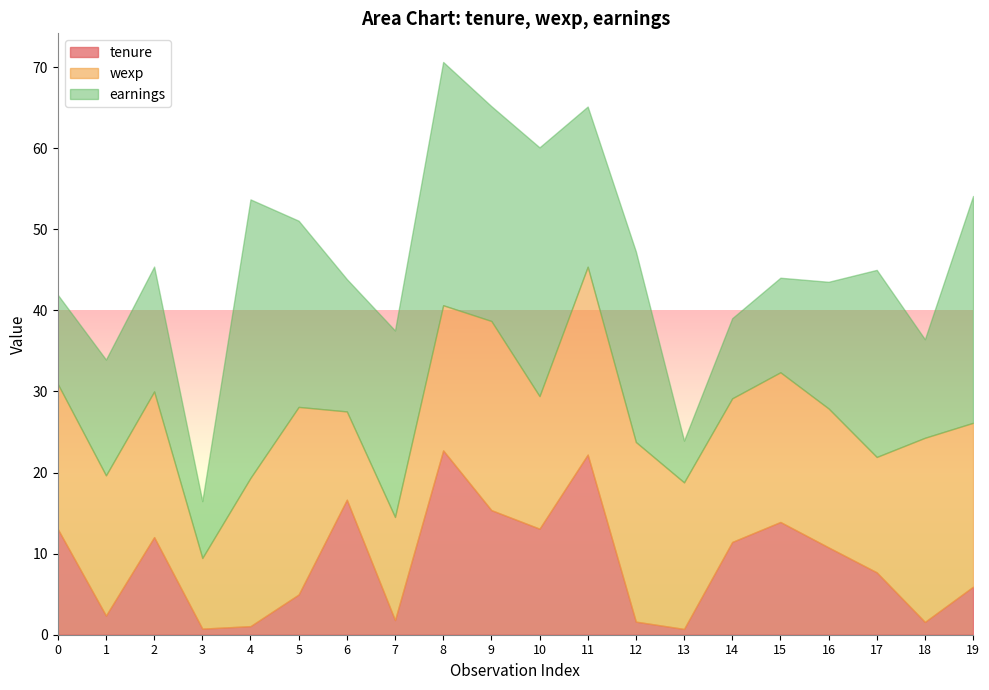

What is the difference between the second highest and minimum values in the wexp series?

14.5